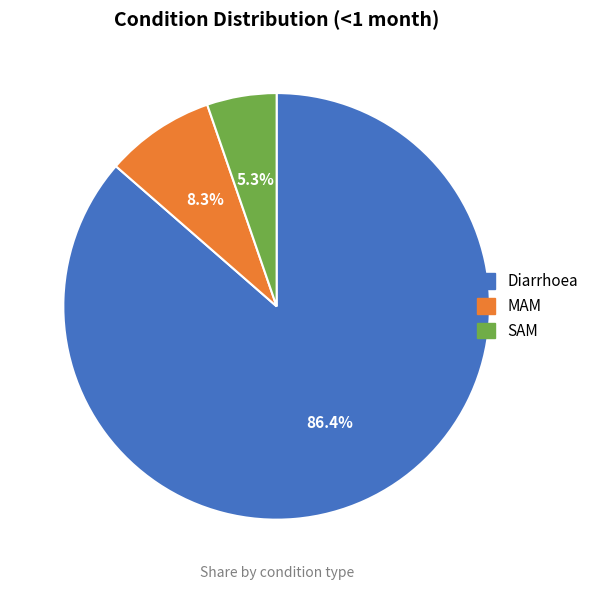

To the nearest percent, what portion does Diarrhoea represent?

86%